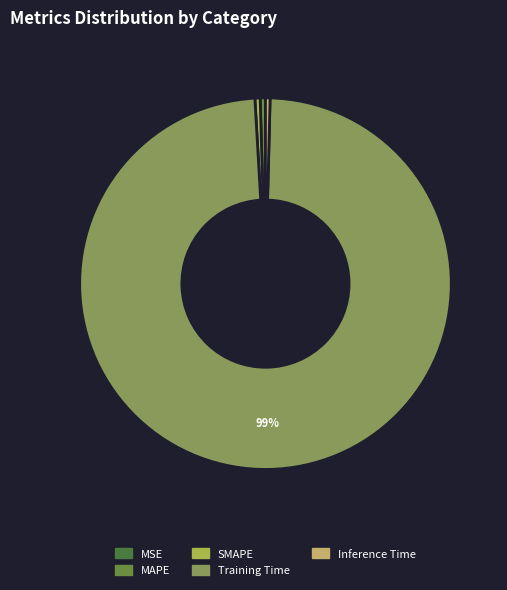

What is the largest slice in the pie chart?

Training Time